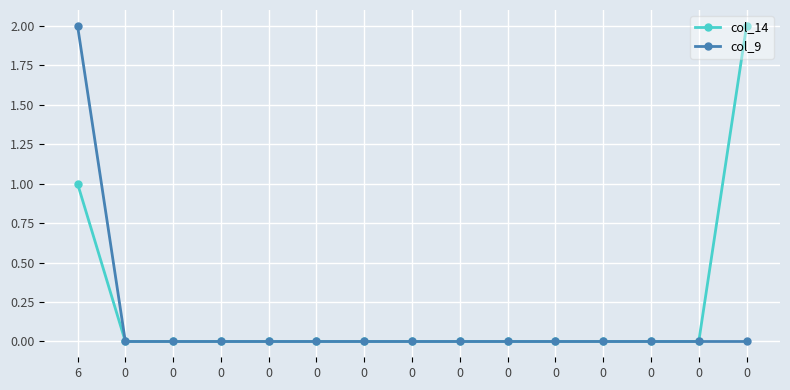

How many series are shown in this chart?

2